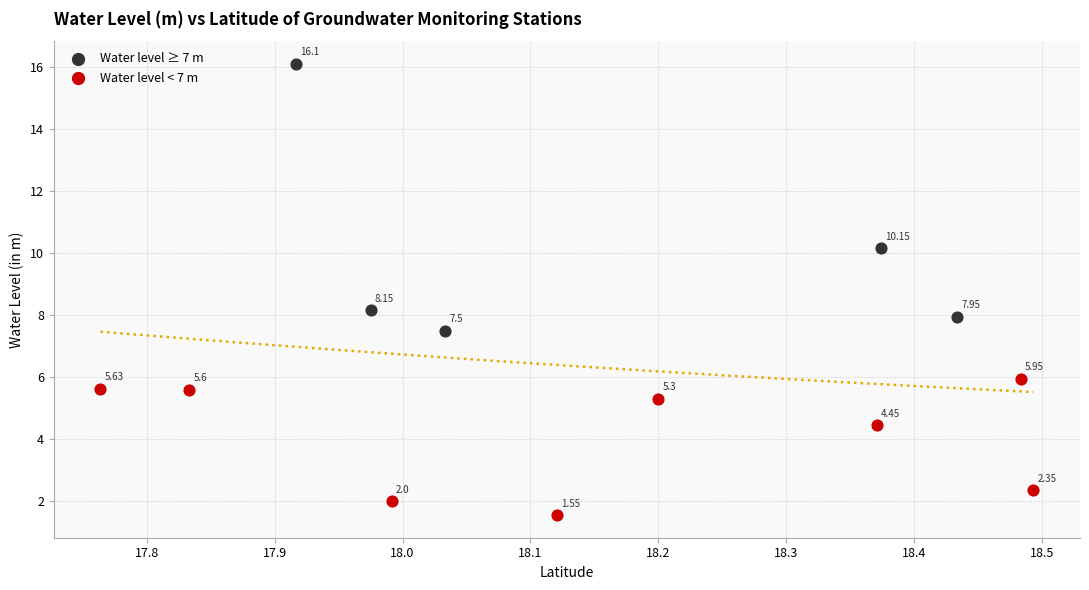

Which series has the widest spread of Y values?

Water level ≥ 7 m